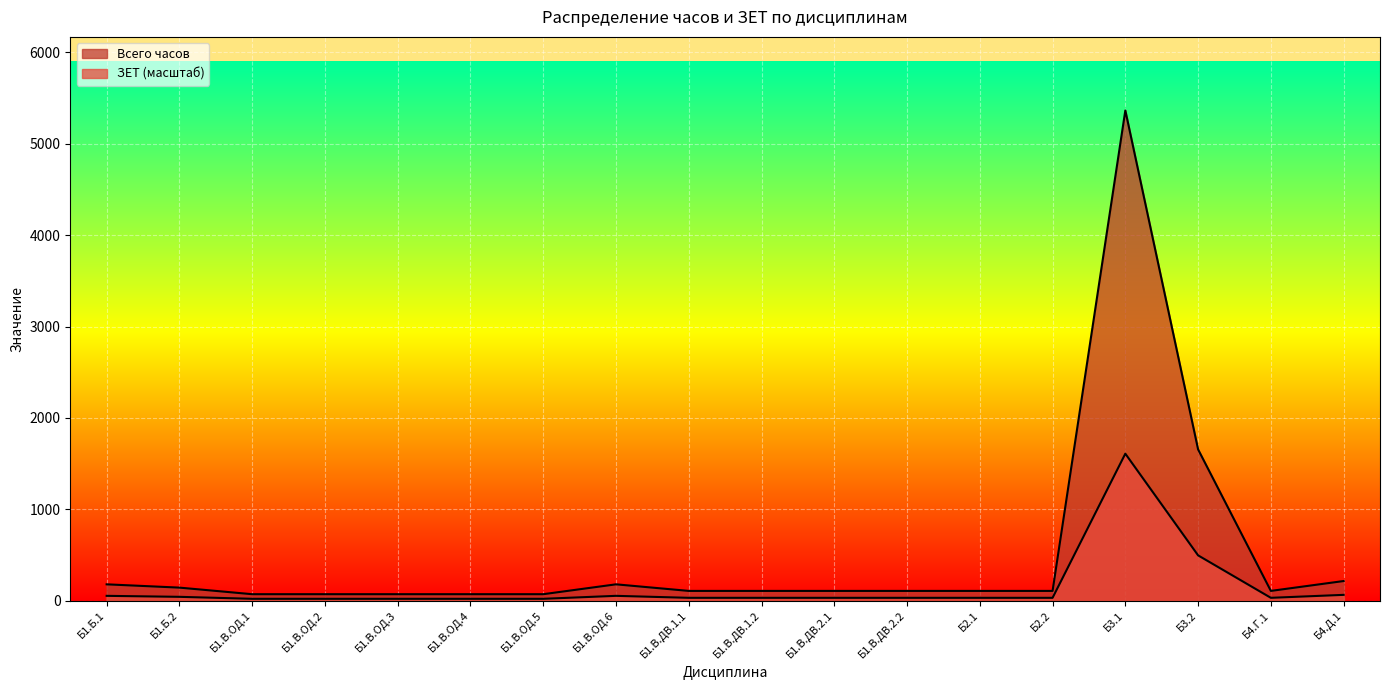

What is the total value across all series at Б1.В.ДВ.1.2?

140.4